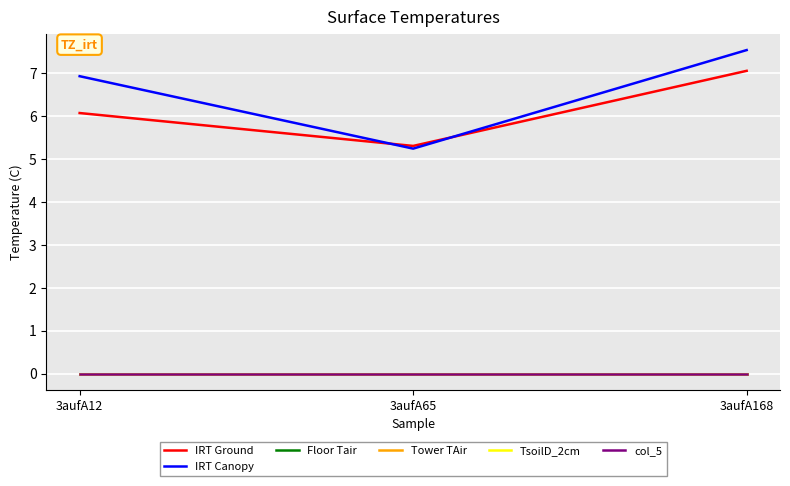

At how many categories does at least one series exceed 2?

3